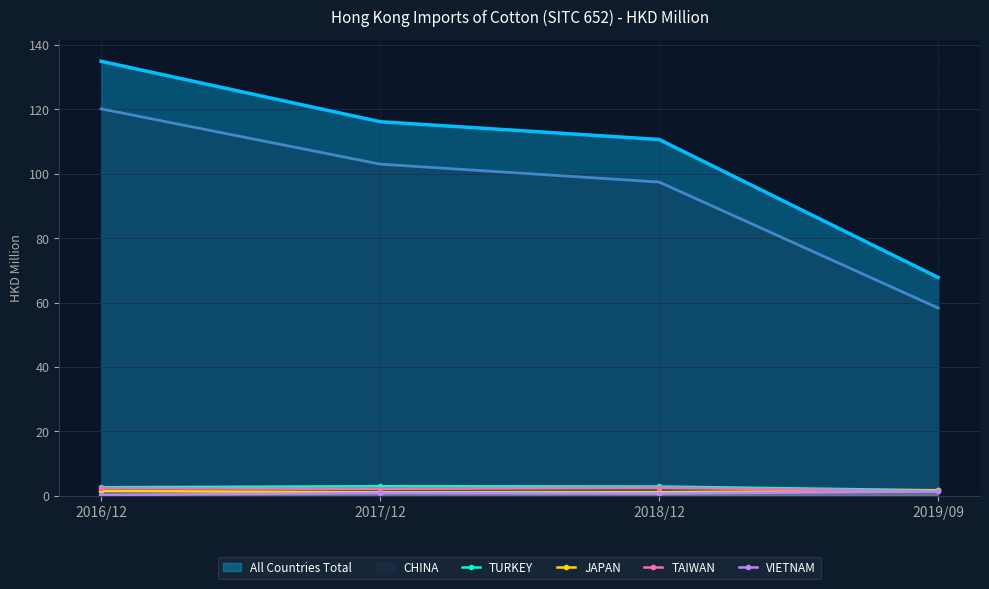

Which category has the highest value in the All Countries Total series?

2016/12